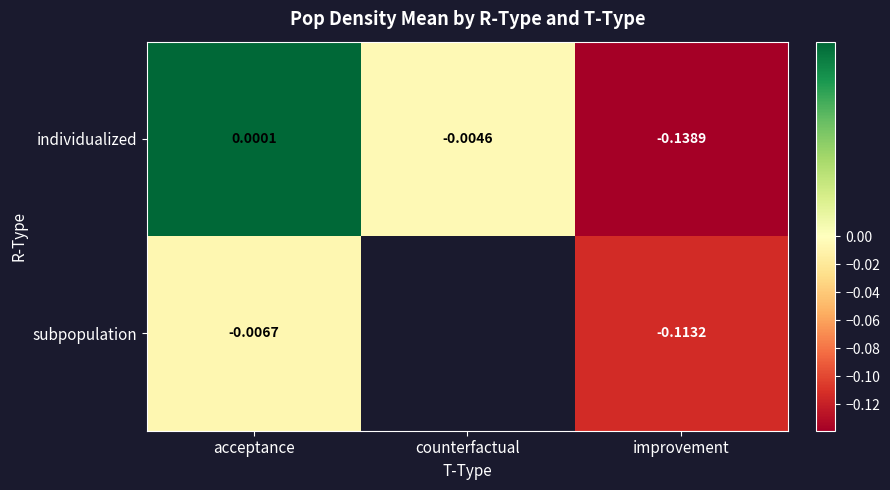

At improvement, list the series in order from smallest to largest.

individualized, subpopulation